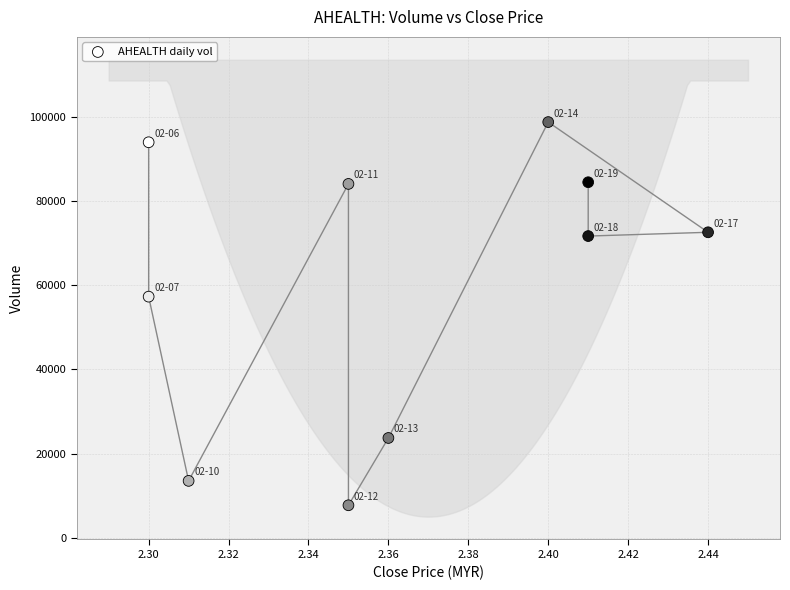

What Y value in the scatter plot is closest to 53250?

57300